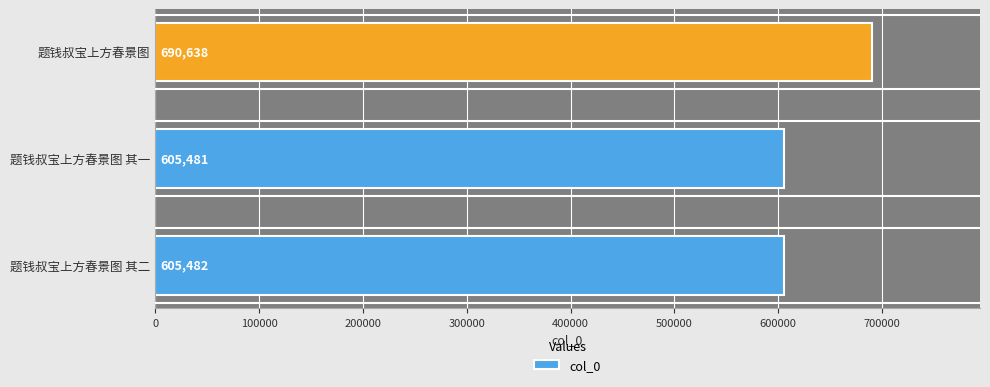

Reading bottom to top, list all the values displayed in this chart.

605482	605481	690638